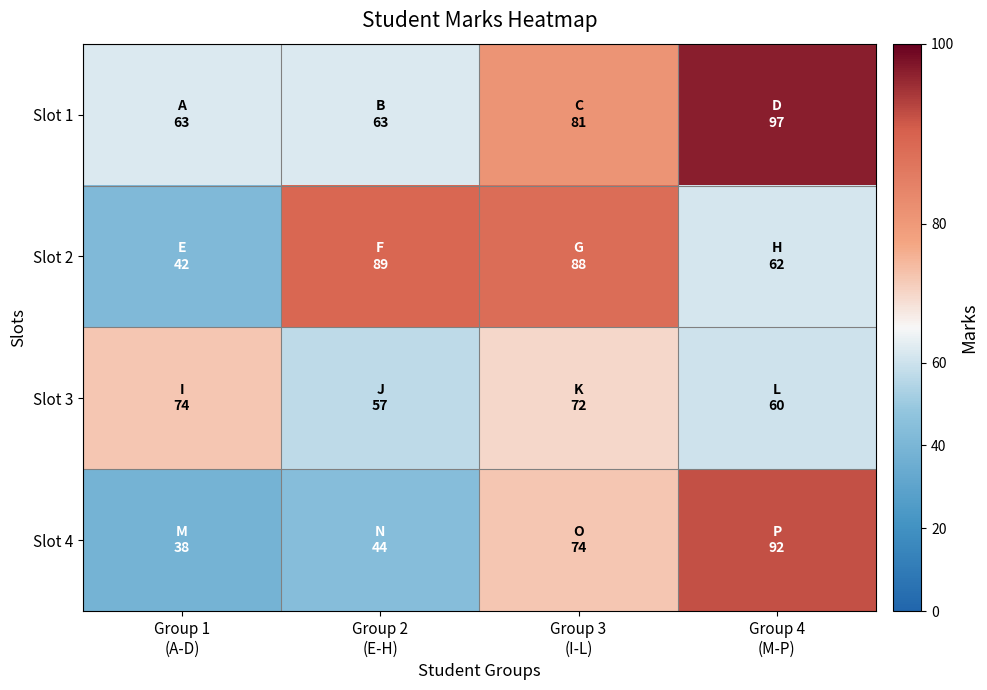

Which category has the lowest value across all series?

Group 1
(A-D)